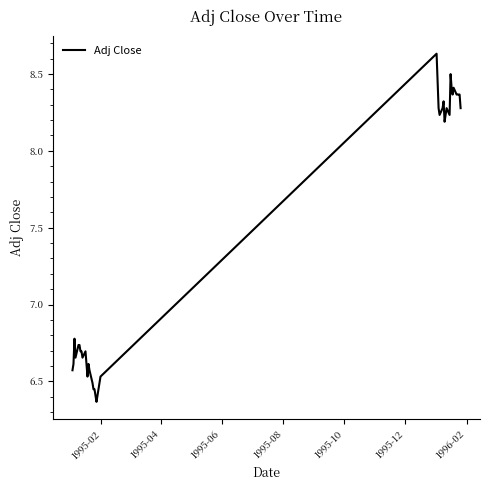

What is the difference between the maximum and minimum values?

2.3